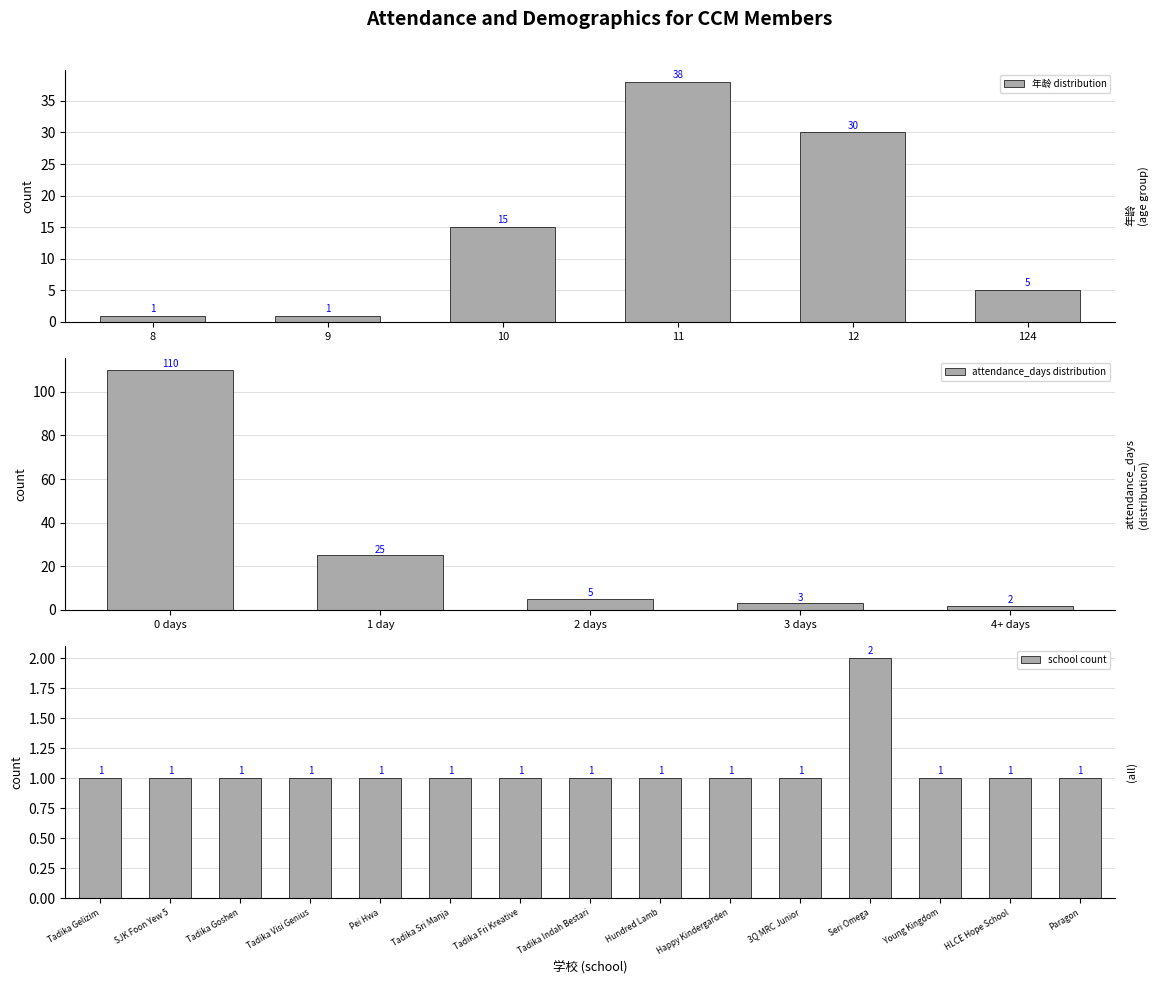

The value of 年龄 distribution at 12 is 30. True or false?

True